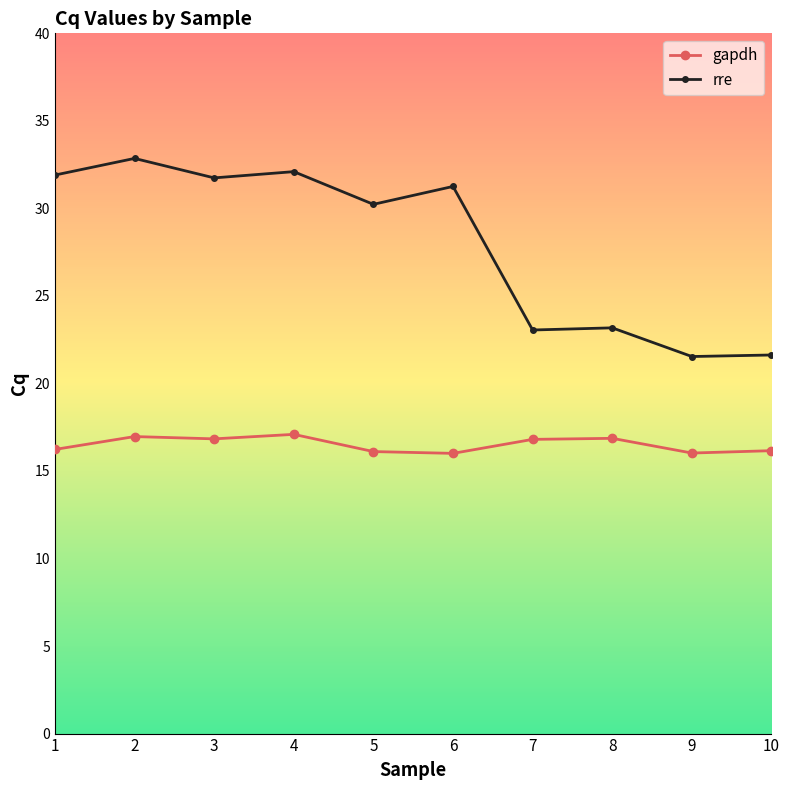

True or false: gapdh and rre cross at least once.

False